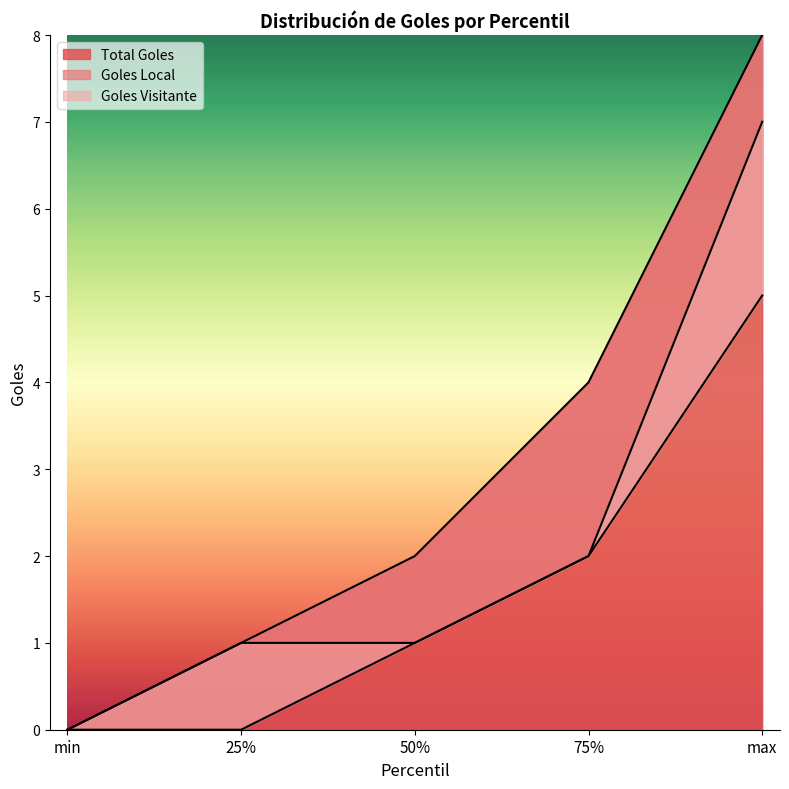

Is it true that Goles Local equals 1 at max?

False